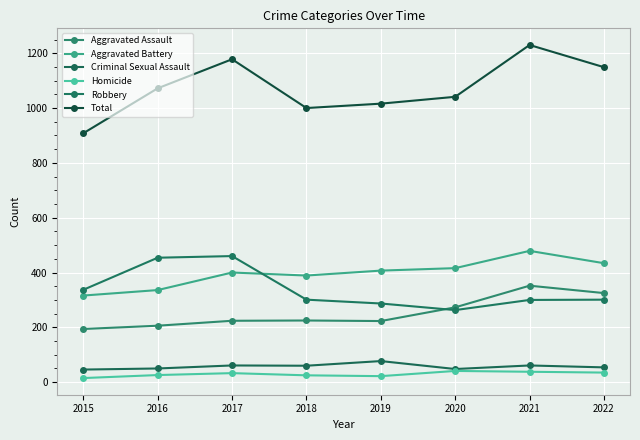

What is the lowest value of the Homicide series?

15